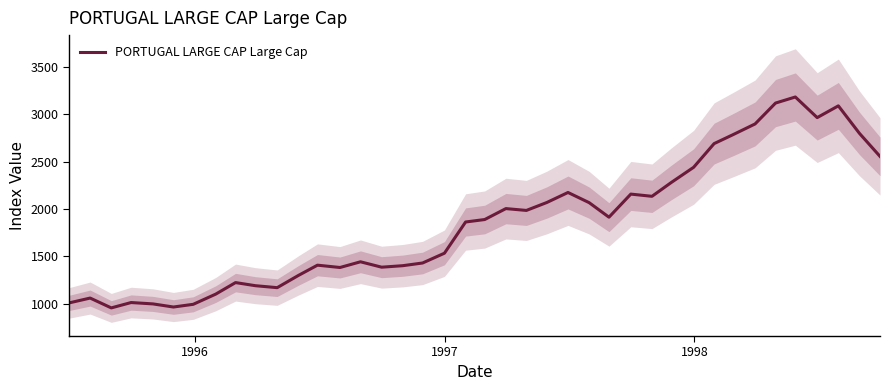

What is the smallest value displayed?

954.4